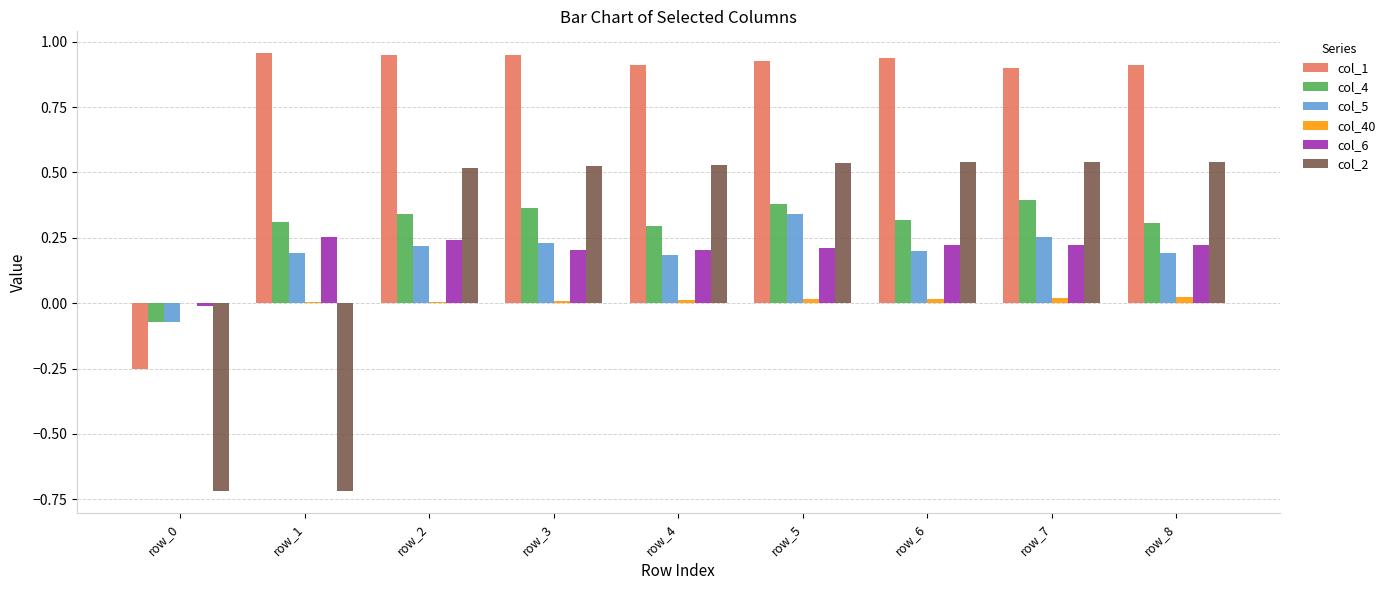

The value of col_6 at row_8 is 0.2. True or false?

True